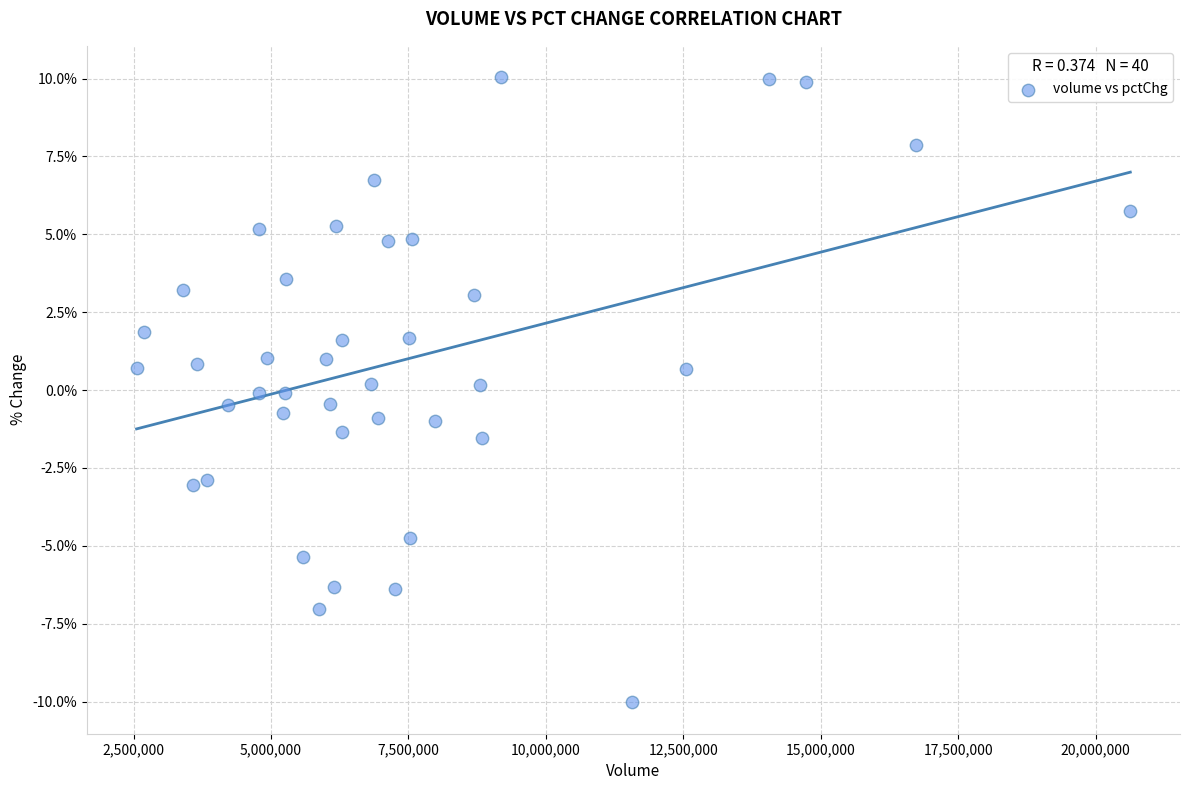

What is the range of X values (max minus min)?

18076235.0